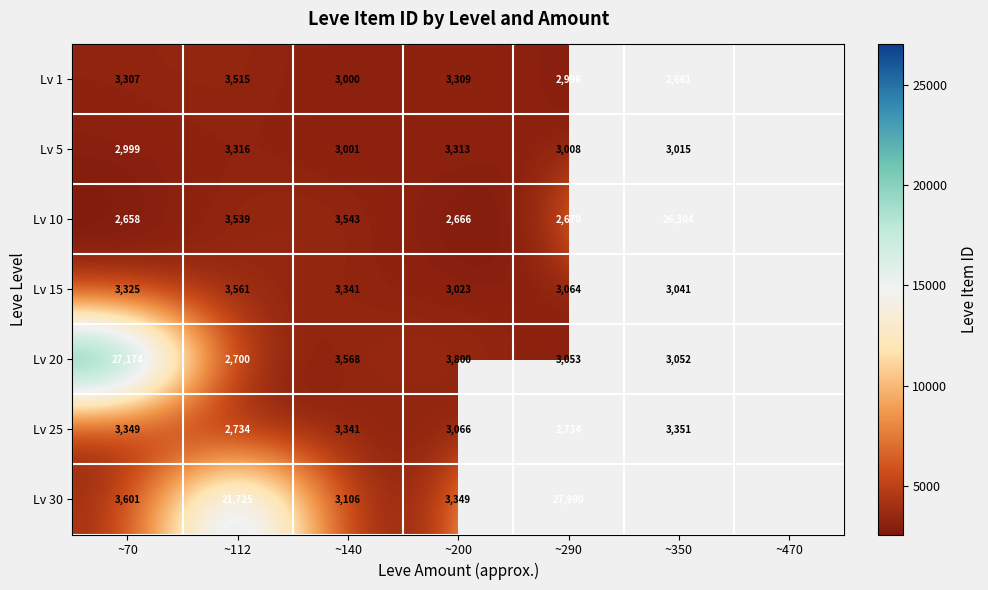

What is the difference between the Lv 15 values at ~200 and ~350?

18